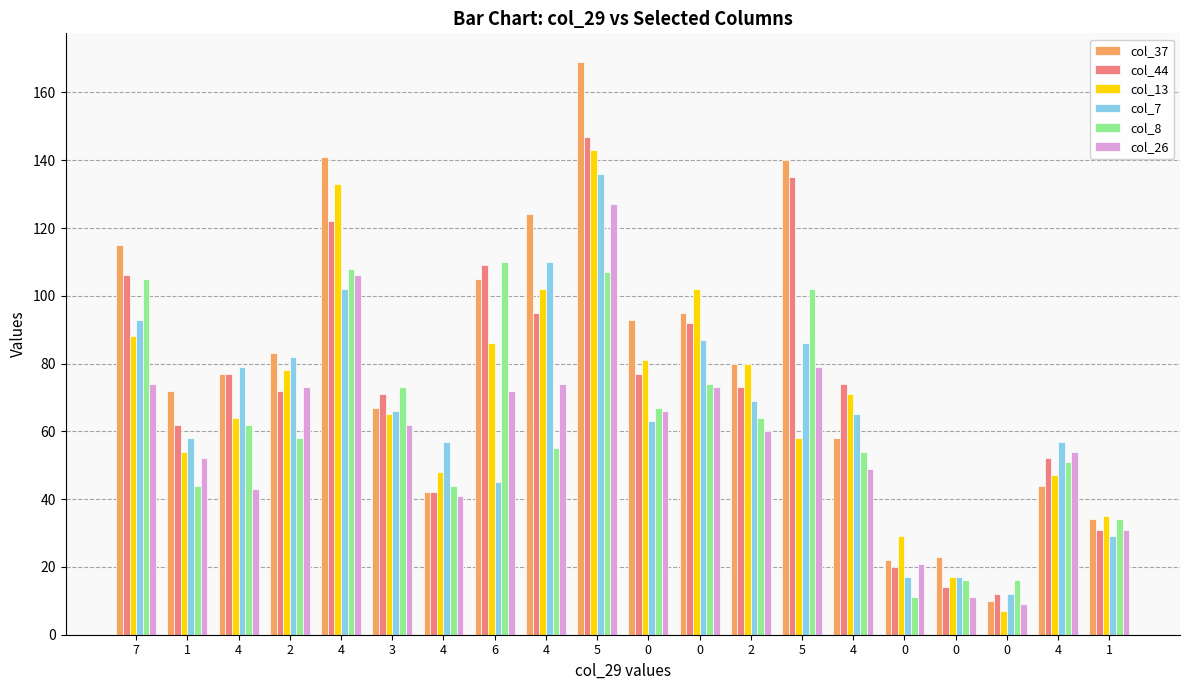

Between 4 and 4, which is larger?

4